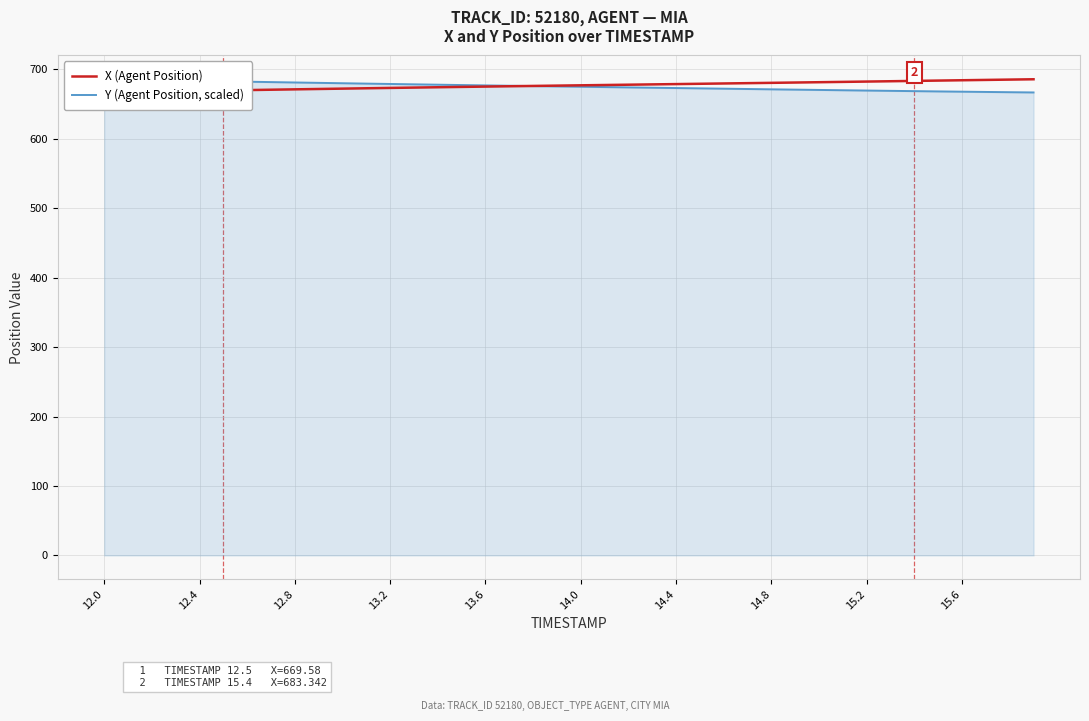

True or false: Y (Agent Position, scaled) has more than 2 points higher than both neighbors.

False